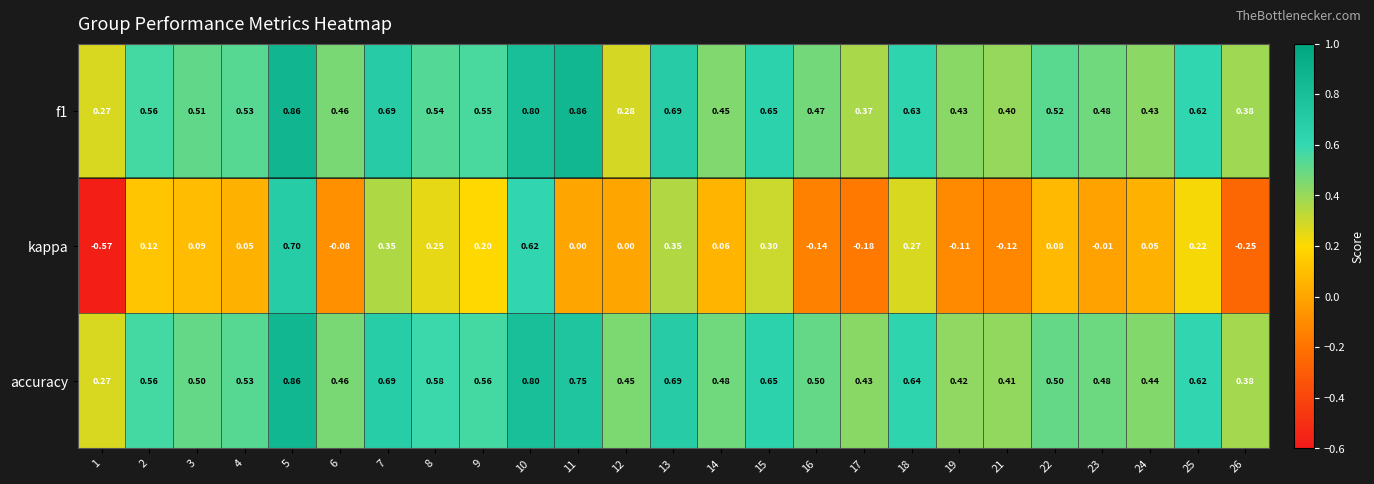

Which series has the widest spread of values?

kappa